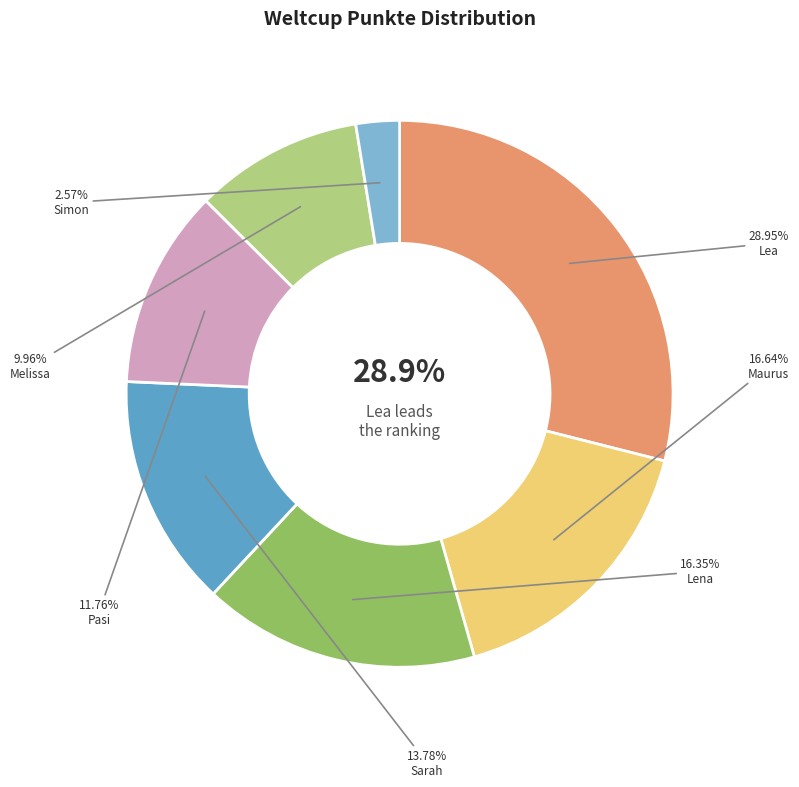

Is Lena the majority of the pie?

No